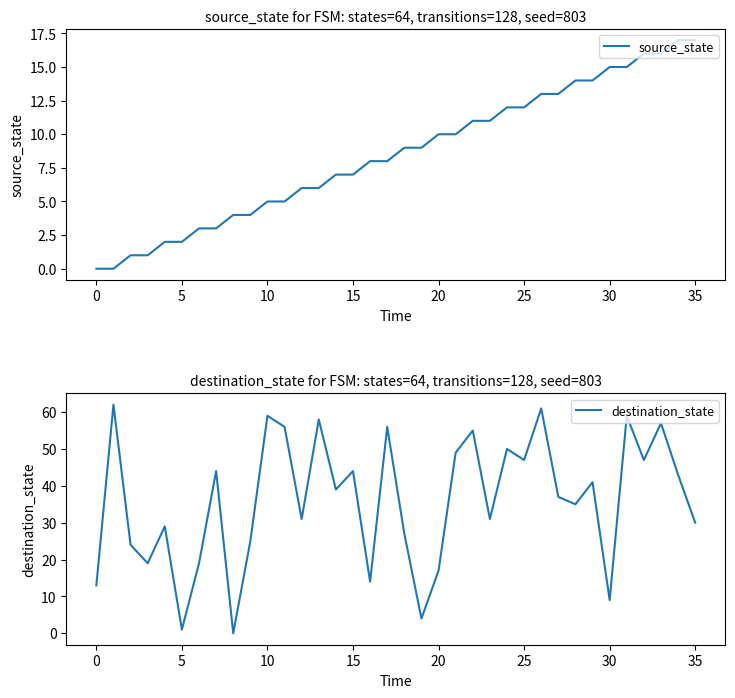

What is the difference between the destination_state values at 29 and 34?

2